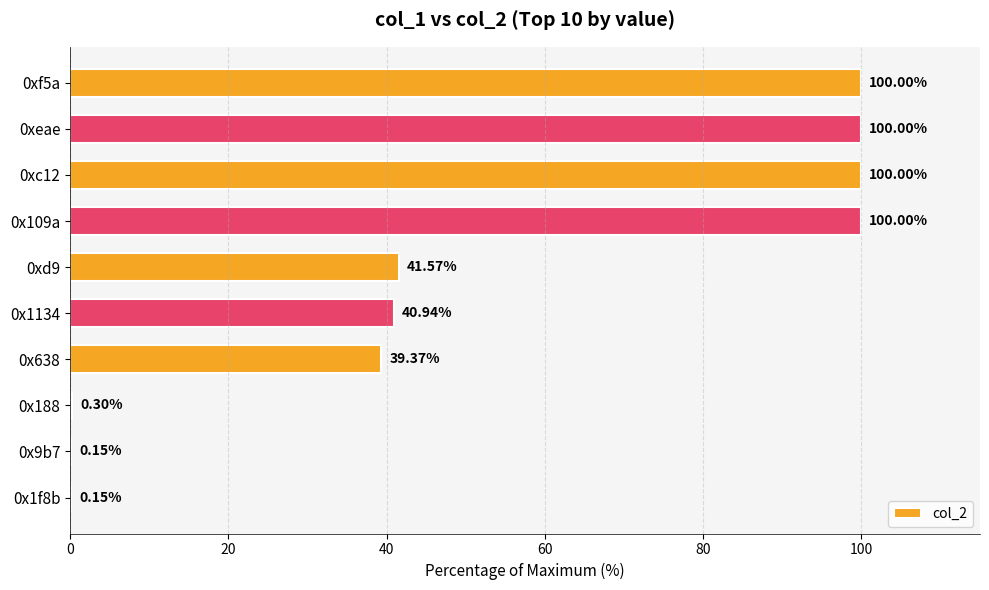

Which has a higher value, 0x638 or 0x1f8b?

0x638